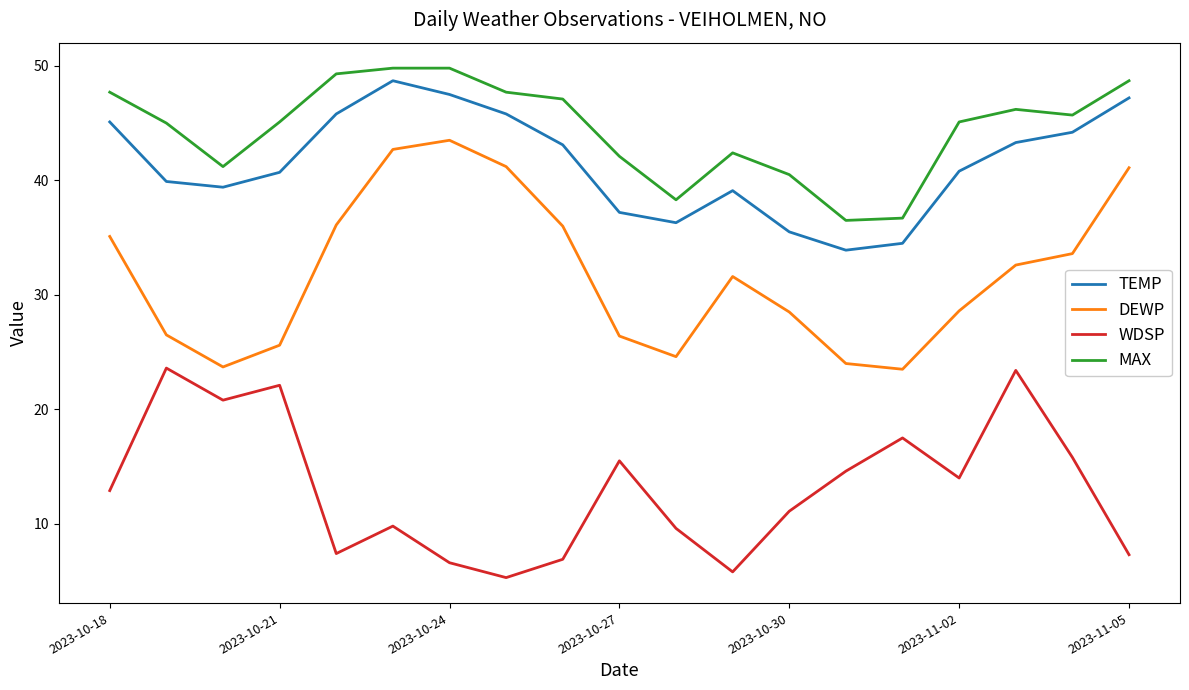

What is the maximum value shown in the chart?

49.8